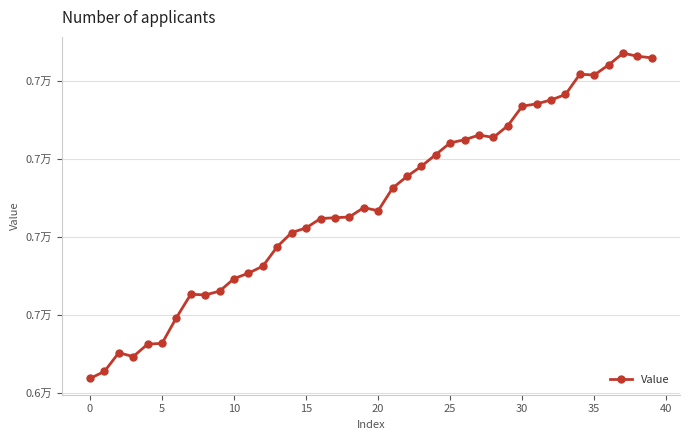

What is the difference between the maximum and minimum values?

834